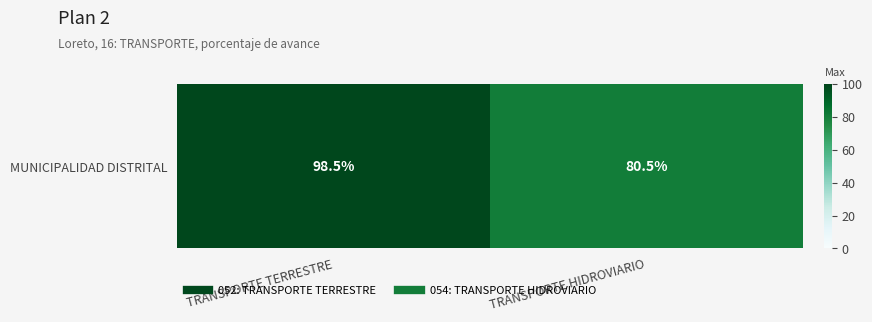

Count the number of categories in the chart.

2